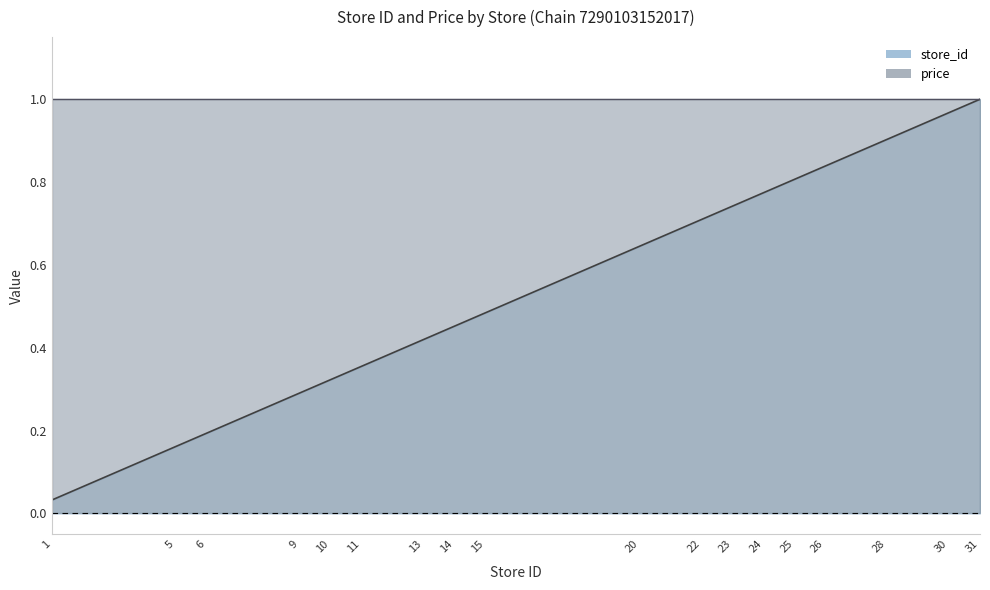

Reading left to right, list all the values displayed in this chart.

0.0	0.2	0.2	0.3	0.3	0.4	0.4	0.5	0.5	0.6	0.7	0.7	0.8	0.8	0.8	0.9	1.0	1.0